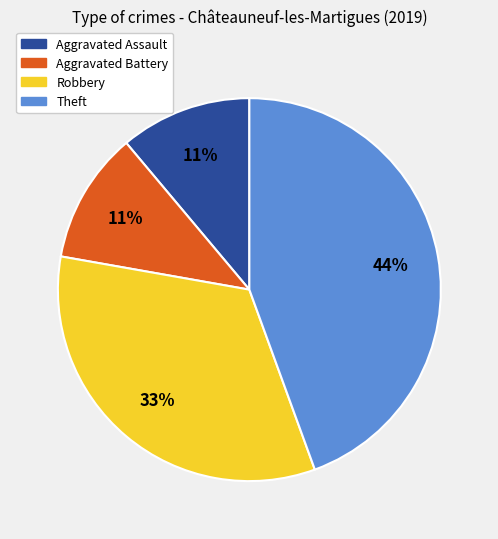

Is Theft the majority of the pie?

No